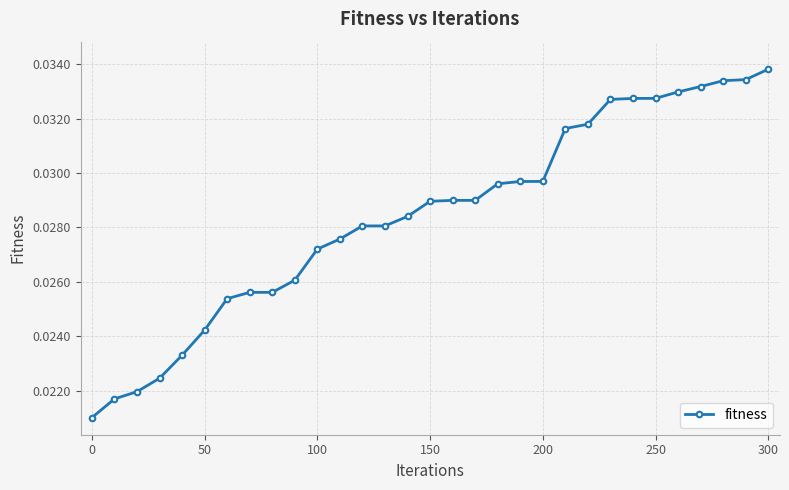

How many values are between 0 and 1?

31